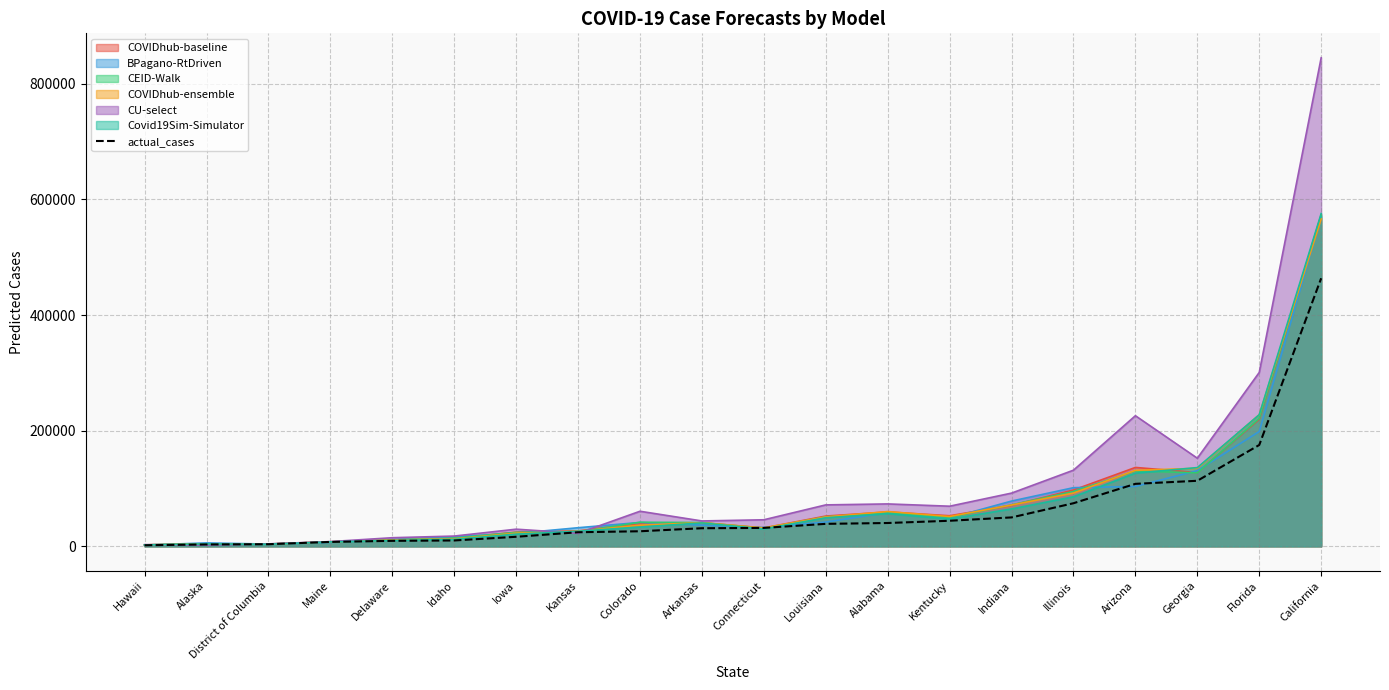

What is the label of the 20th point from the left?

California